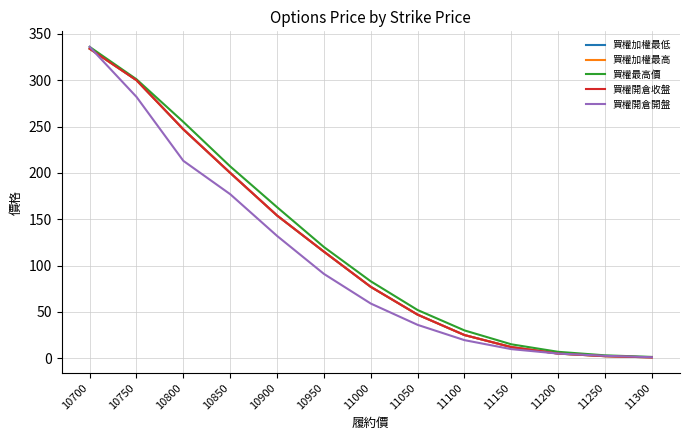

True or false: 買權開倉收盤 and 買權最高價 intersect in this chart.

False